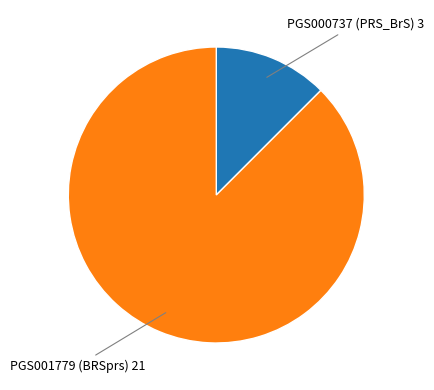

Which category has the smallest portion of the pie?

PGS000737 (PRS_BrS)